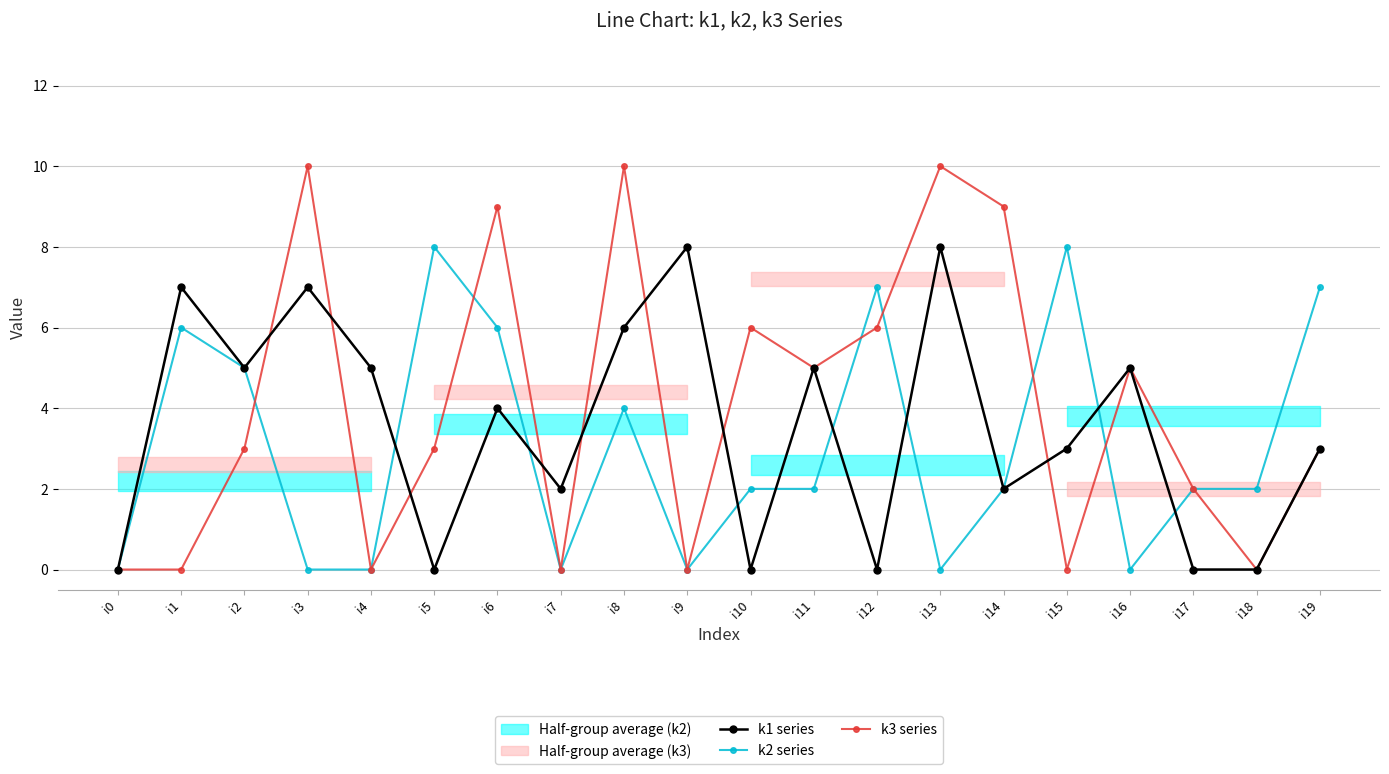

What are all the series names shown in the legend?

k1 series, k2 series, k3 series